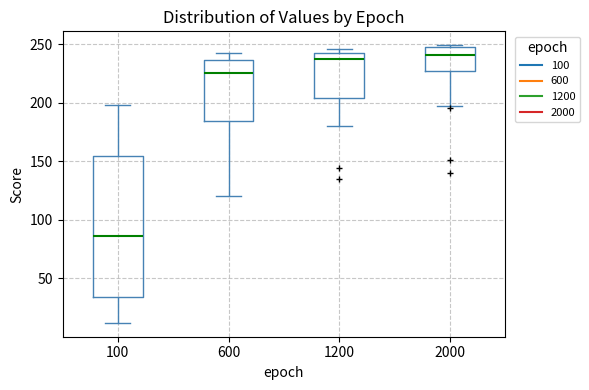

Which box is the tallest, from its lower edge to its upper edge?

100